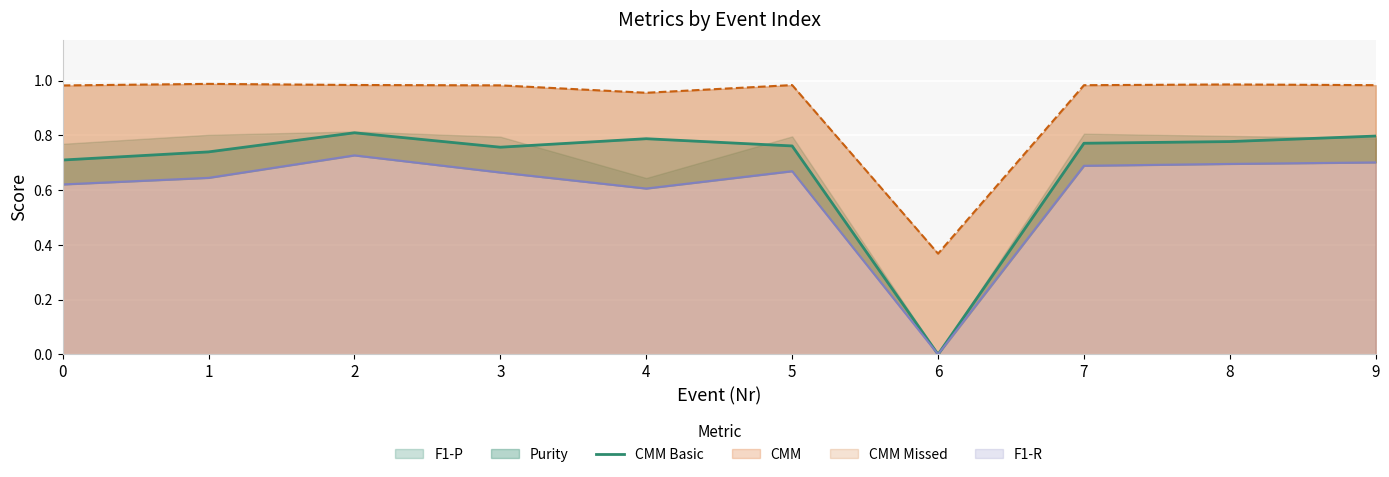

Reading right to left, list all the values displayed in this chart.

0.8	0.8	0.8	0.0	0.8	0.8	0.8	0.8	0.7	0.7